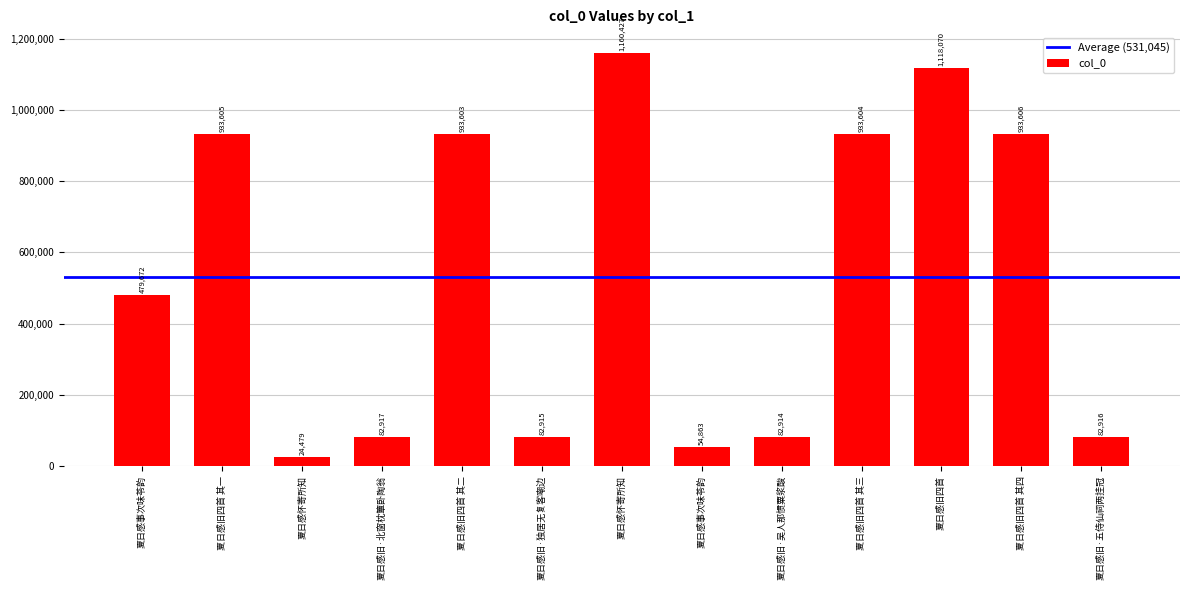

List the labels in order of value, smallest first.

夏日感怀寄所知, 夏日感事次味苓韵, 夏日感旧·吴人那惯粟浆酸, 夏日感旧·独居无复客嘲边, 夏日感旧·五侍仙祠两挂冠, 夏日感旧·北窗枕簟卧陶翁, 夏日感事次味苓韵, 夏日感旧四首 其二, 夏日感旧四首 其三, 夏日感旧四首 其一, 夏日感旧四首 其四, 夏日感旧四首, 夏日感怀寄所知